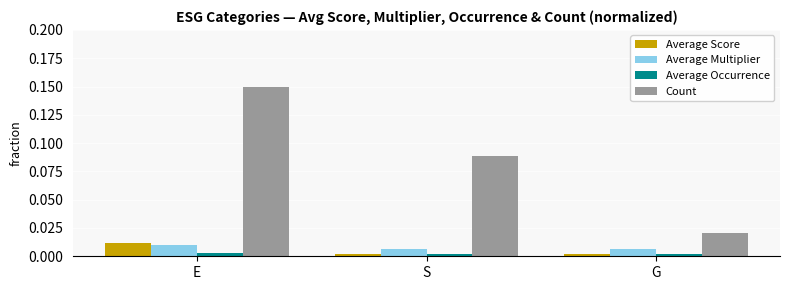

Rank the series by their maximum value, from highest to lowest.

Count, Average Score, Average Multiplier, Average Occurrence